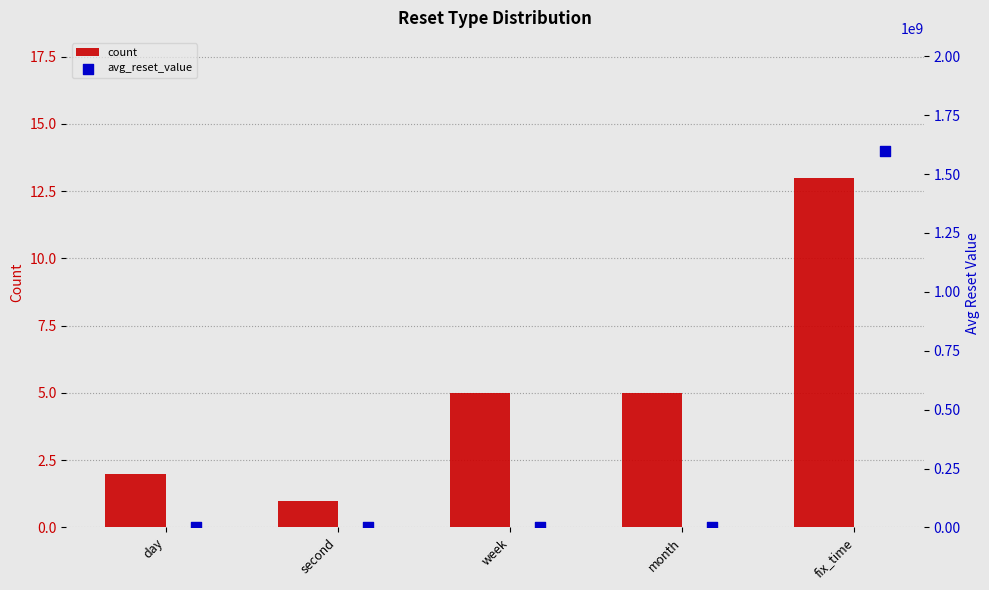

At how many categories does at least one series exceed 1490760488?

1